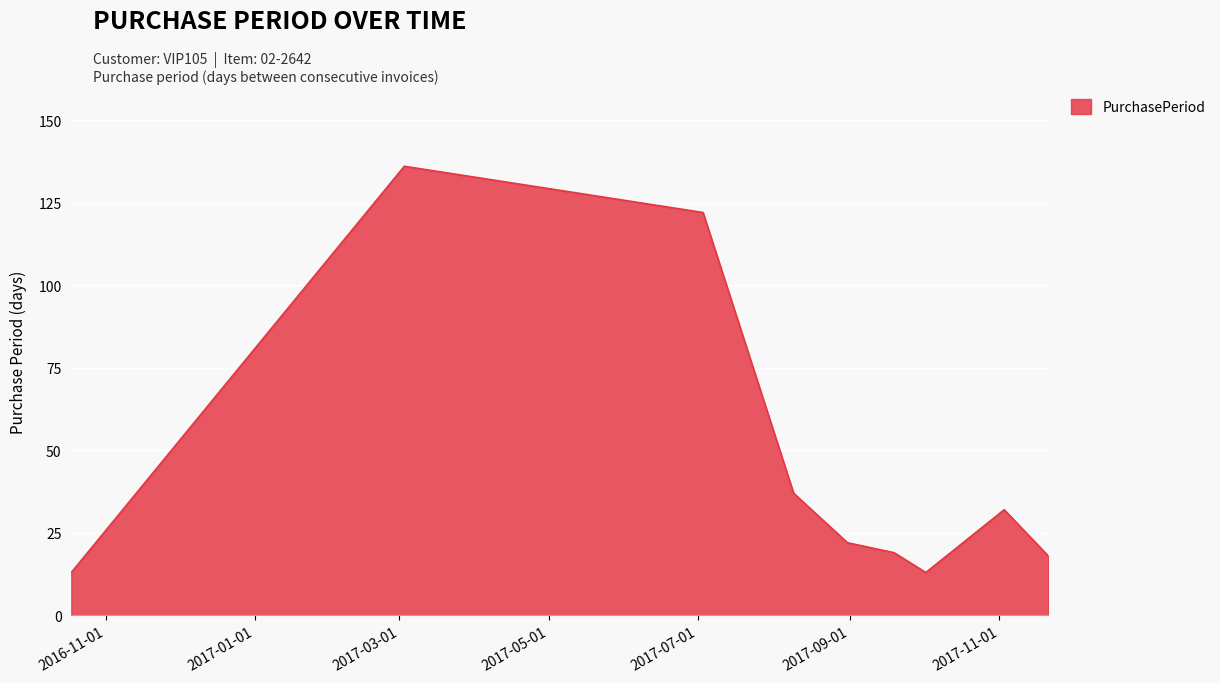

What is the greatest value displayed?

136